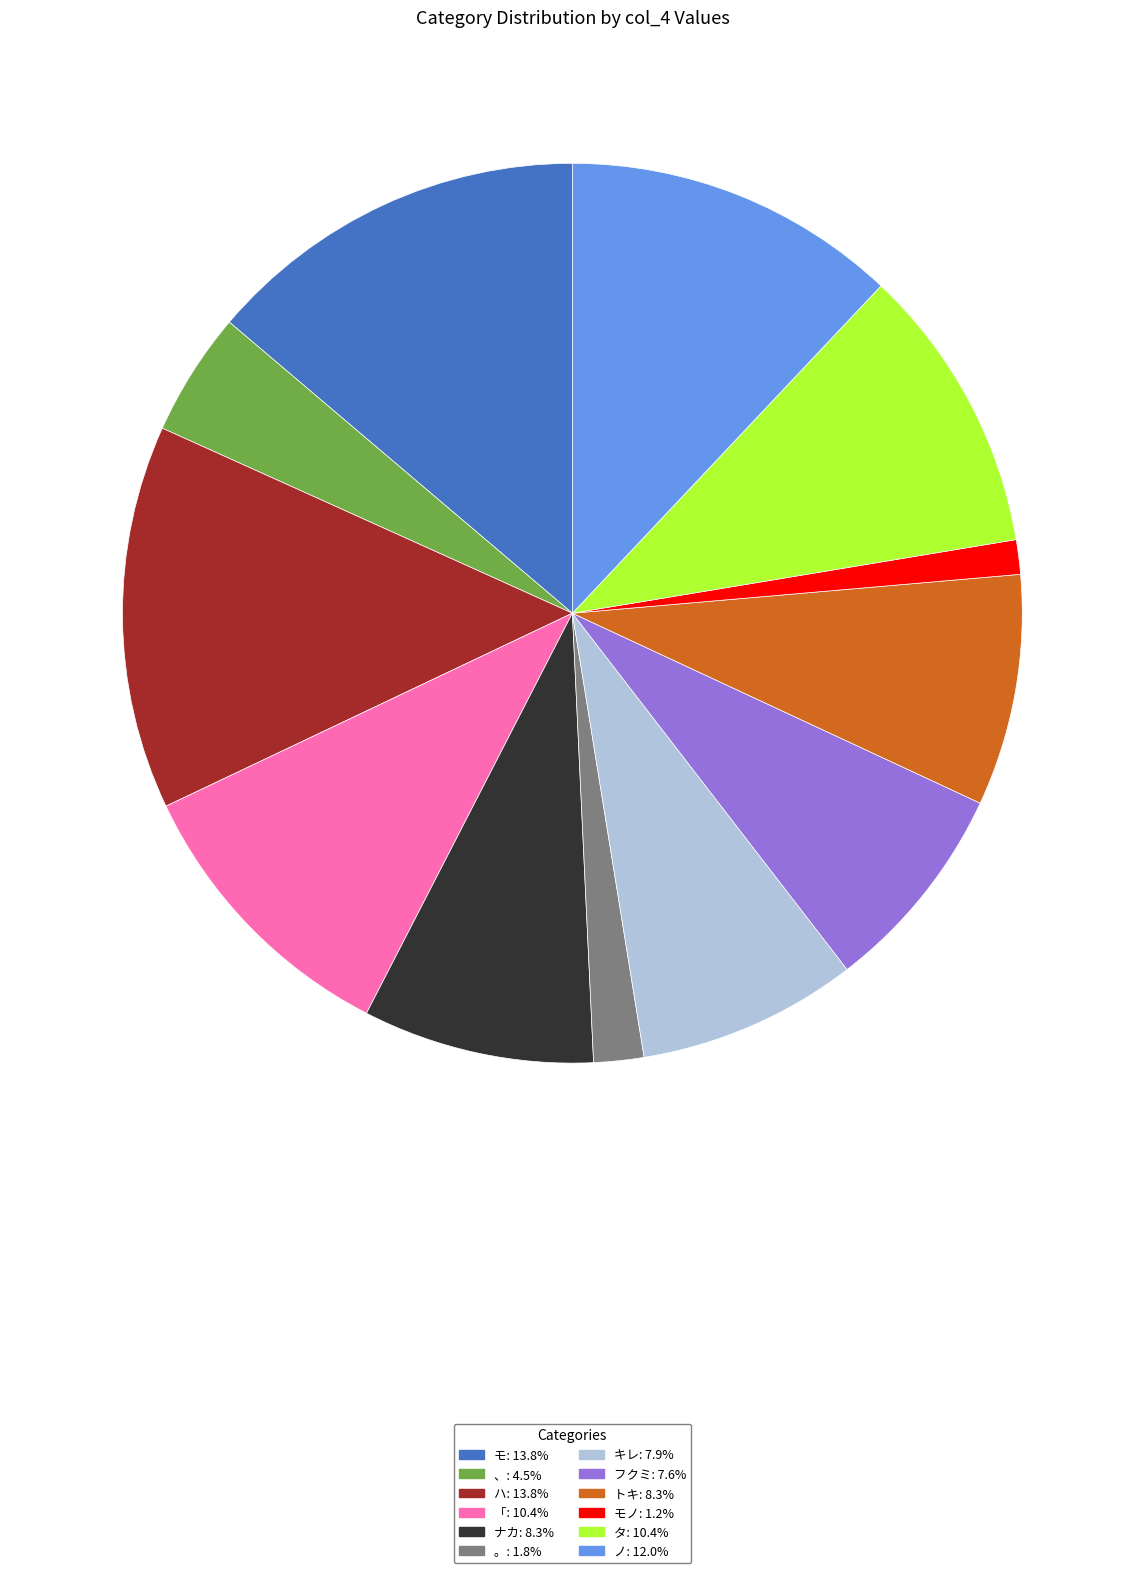

Is there a majority slice in this chart?

No